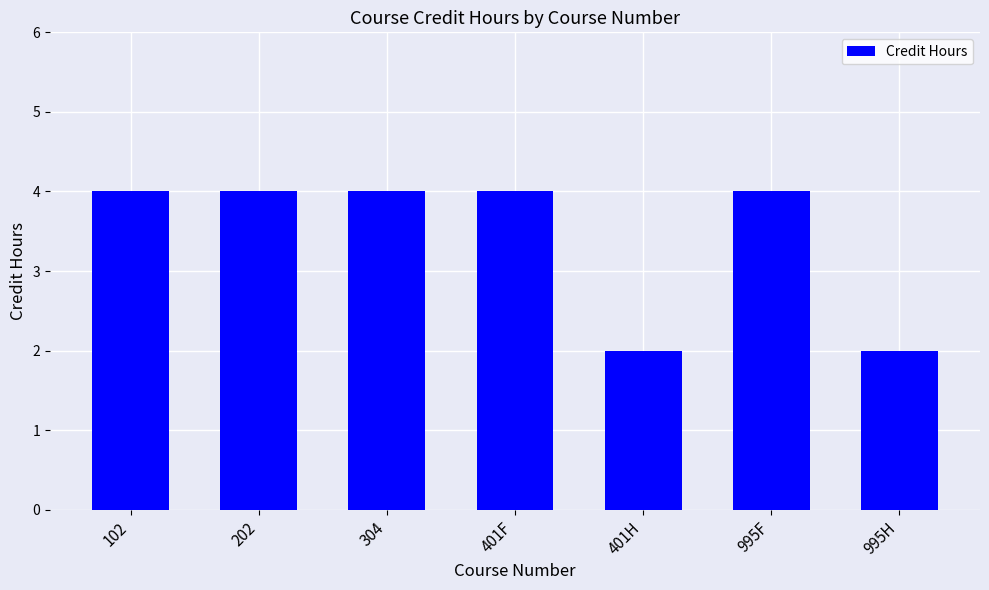

Reading left to right, what are all the values shown in this chart?

4	4	4	4	2	4	2